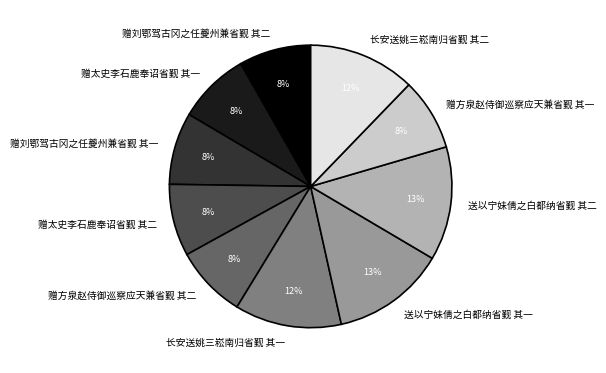

How many slices are in this pie chart?

10